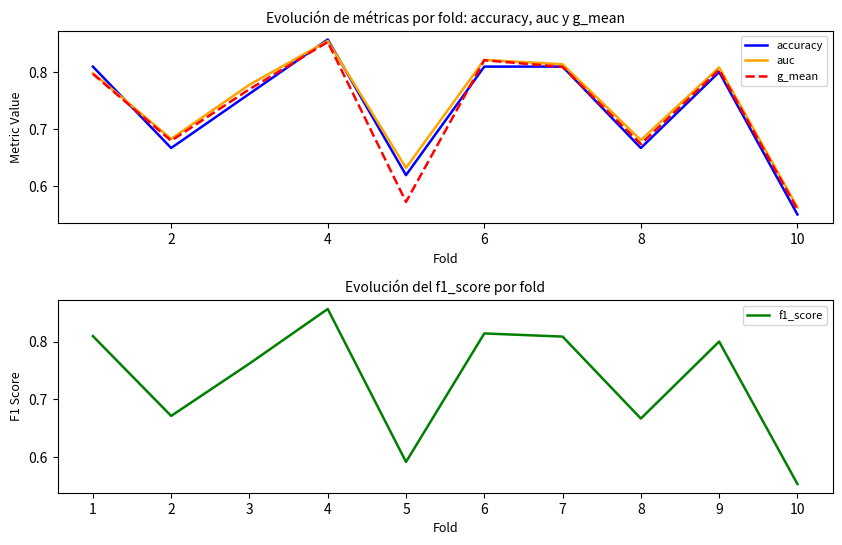

At which label does auc reach its minimum?

10